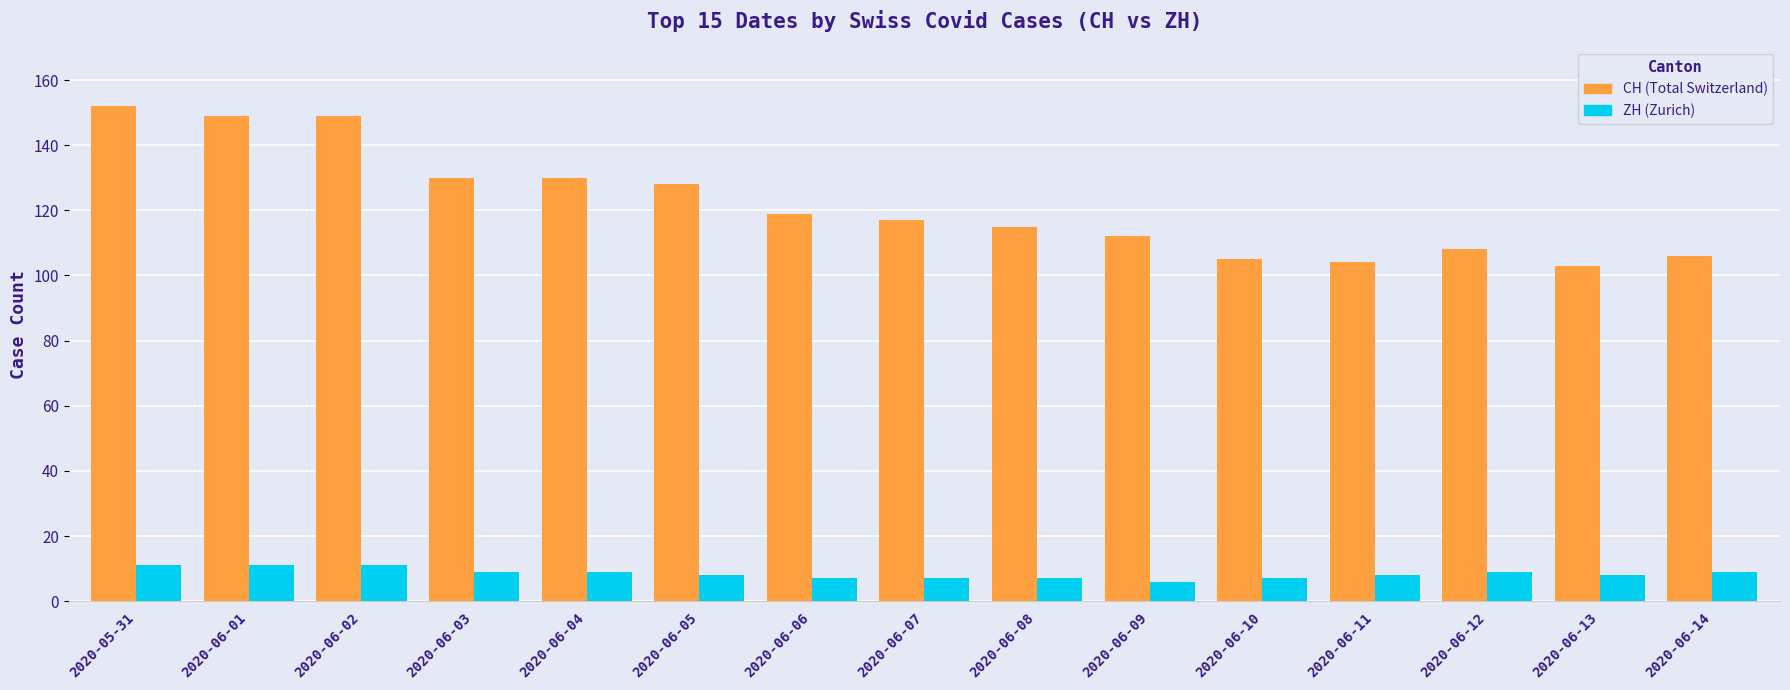

What is the spread (max minus min) of values at 2020-06-12?

99